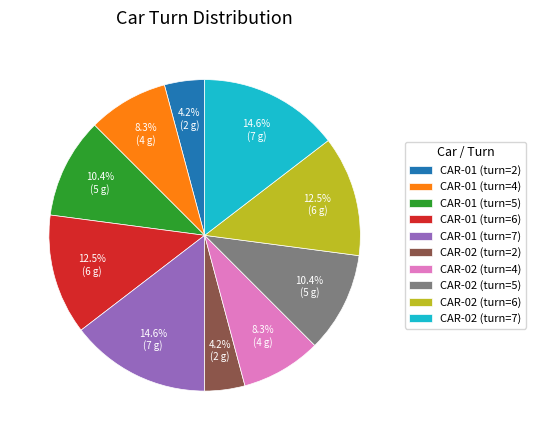

What percentage is NOT represented by CAR-01 (turn=4)?

91.7%